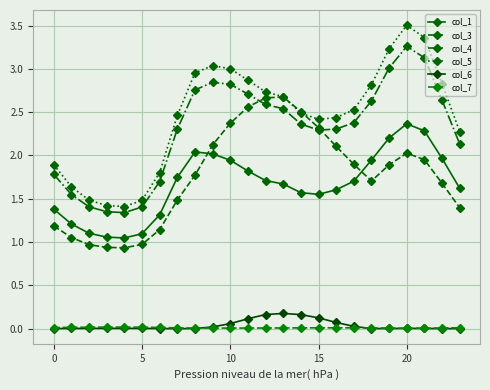

Does the chart have visible grid lines?

Yes